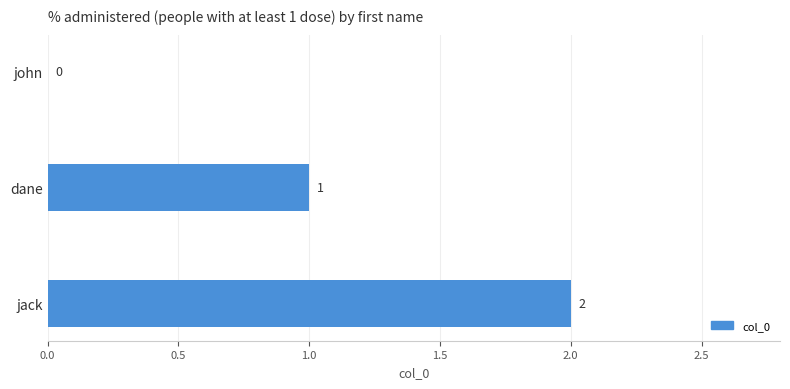

Count the number of data series in this chart.

1